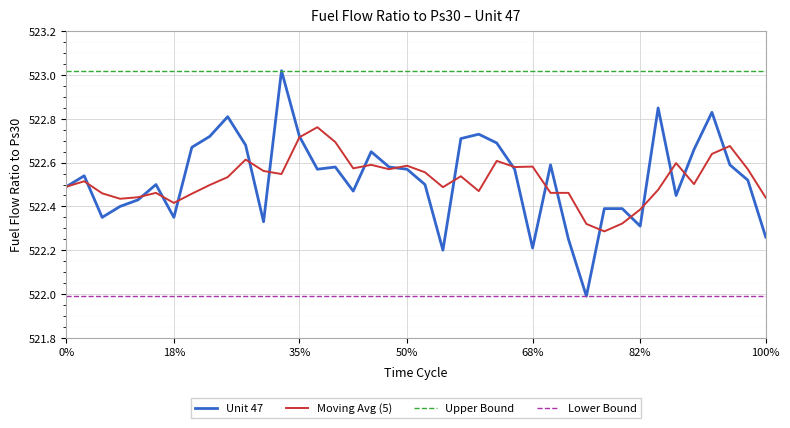

What is the highest value of the Lower Bound series?

522.0